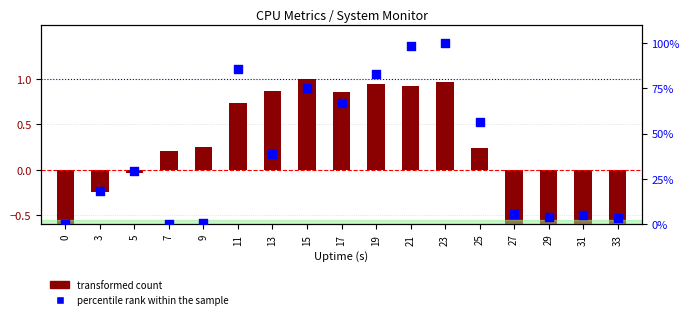

What are all the series names shown in the legend?

transformed count, percentile rank within the sample